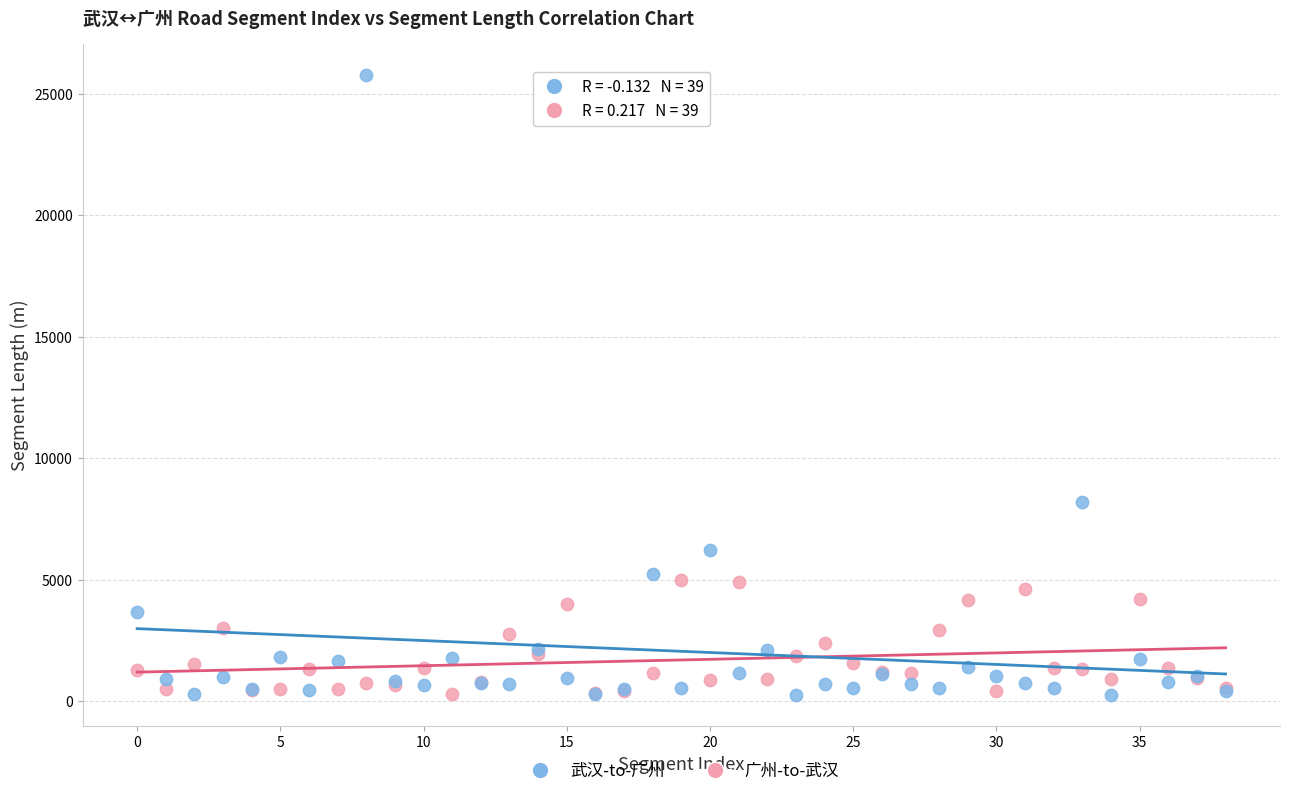

Which series contains the highest Y value?

武汉-to-广州